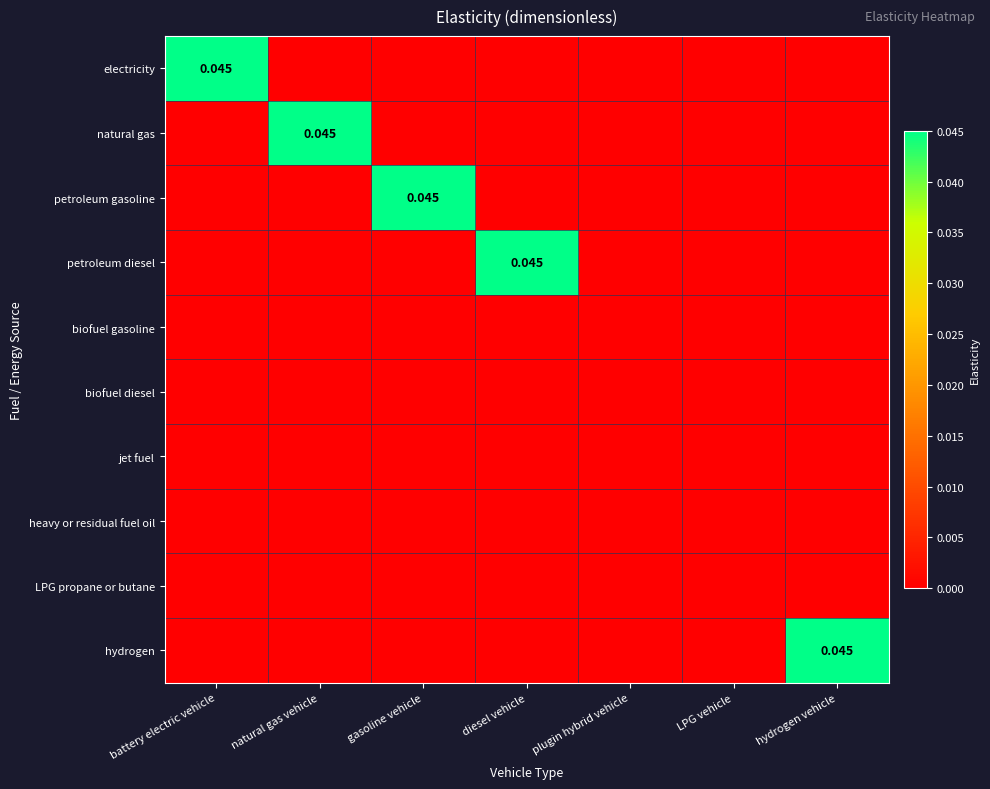

How many data points in hydrogen are above 0?

1